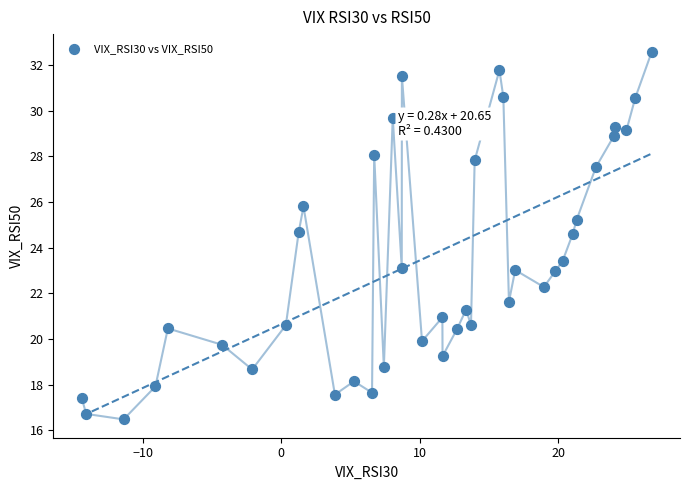

What is the range of X values (max minus min)?

41.1